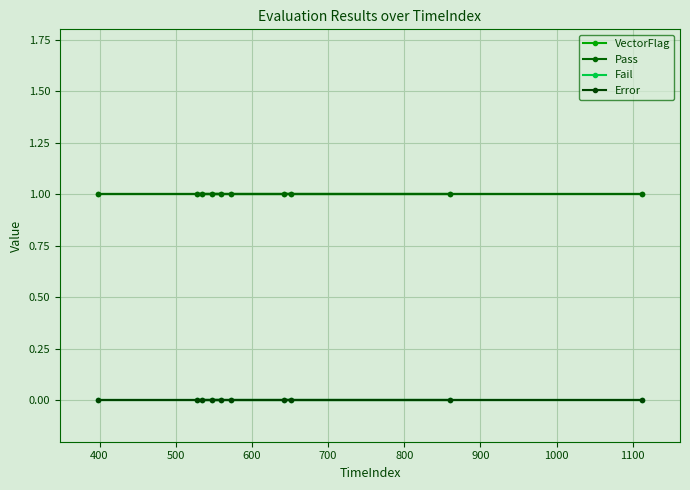

Between 1000 and 700, which is larger?

1000